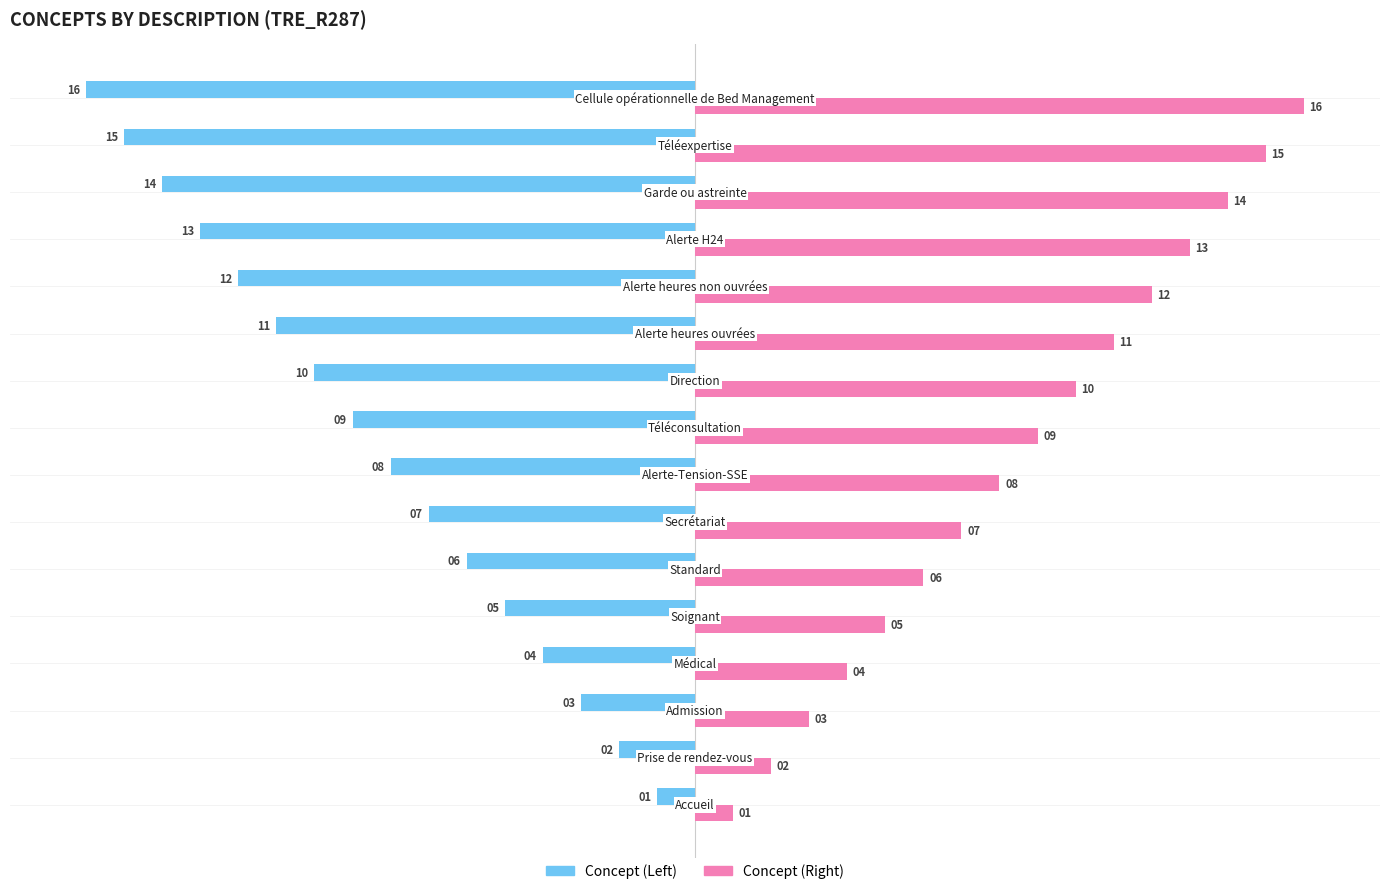

Rank the series by their maximum value, from highest to lowest.

Concept (Right), Concept (Left)